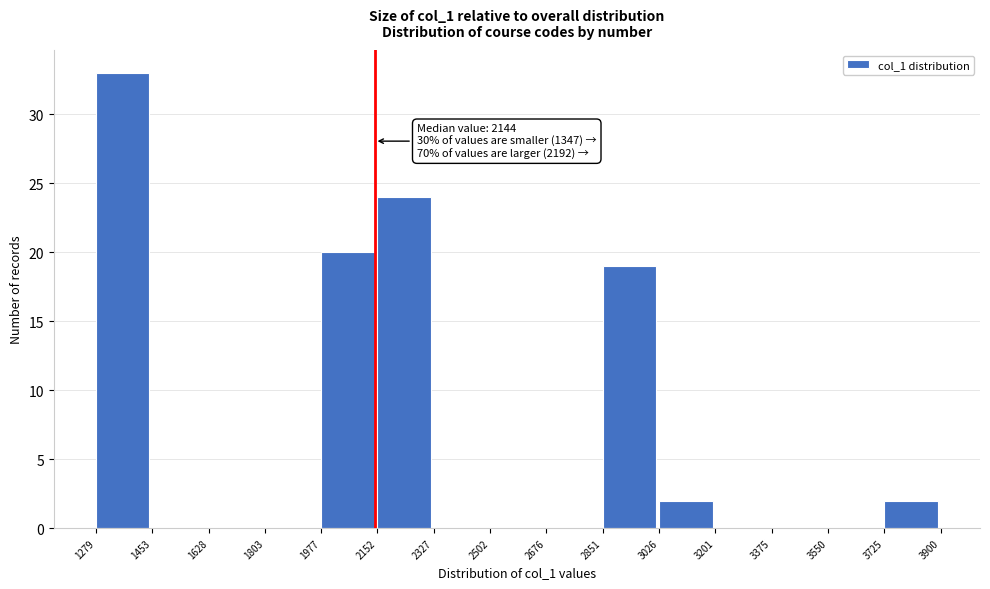

Which range on the x-axis has the tallest bar?

1279 to 1453